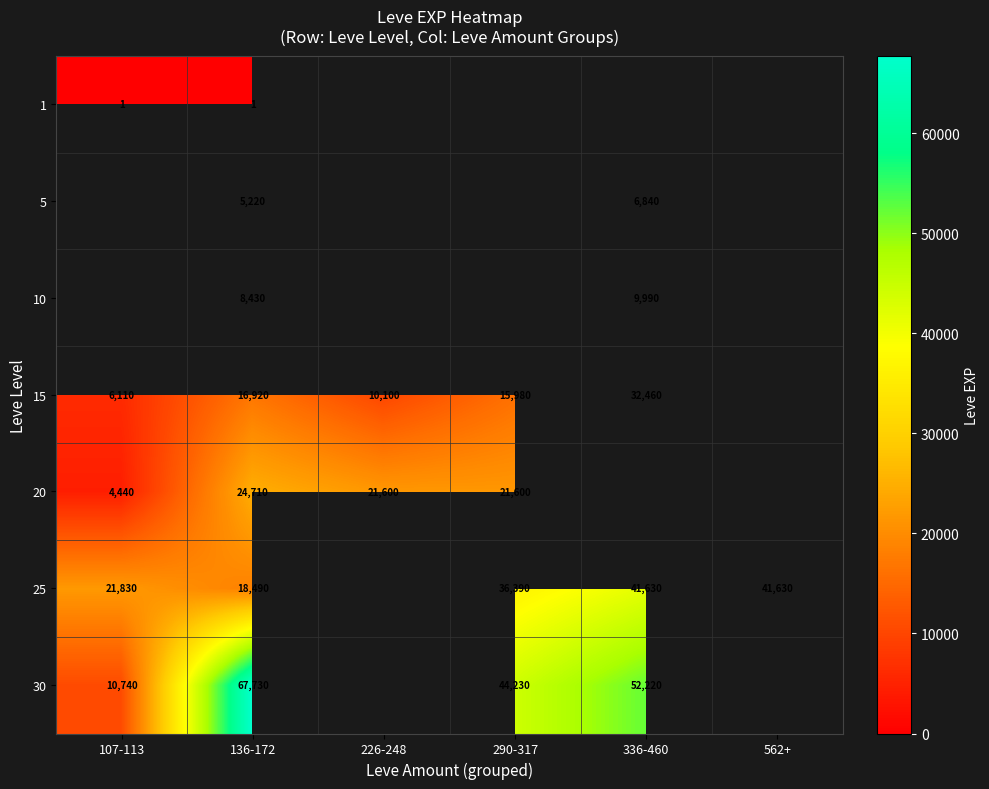

Which category has the lowest value across all series?

107-113